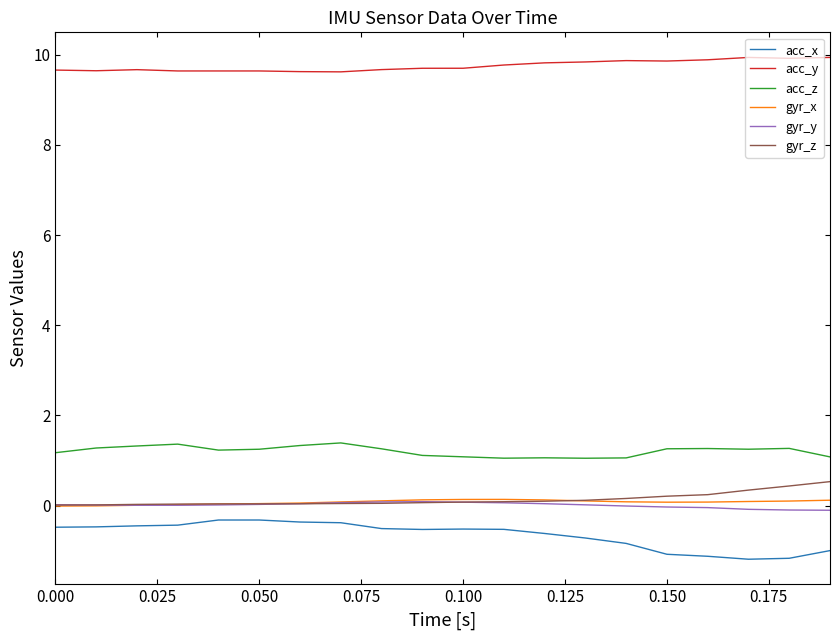

True or false: acc_y and acc_z intersect in this chart.

False